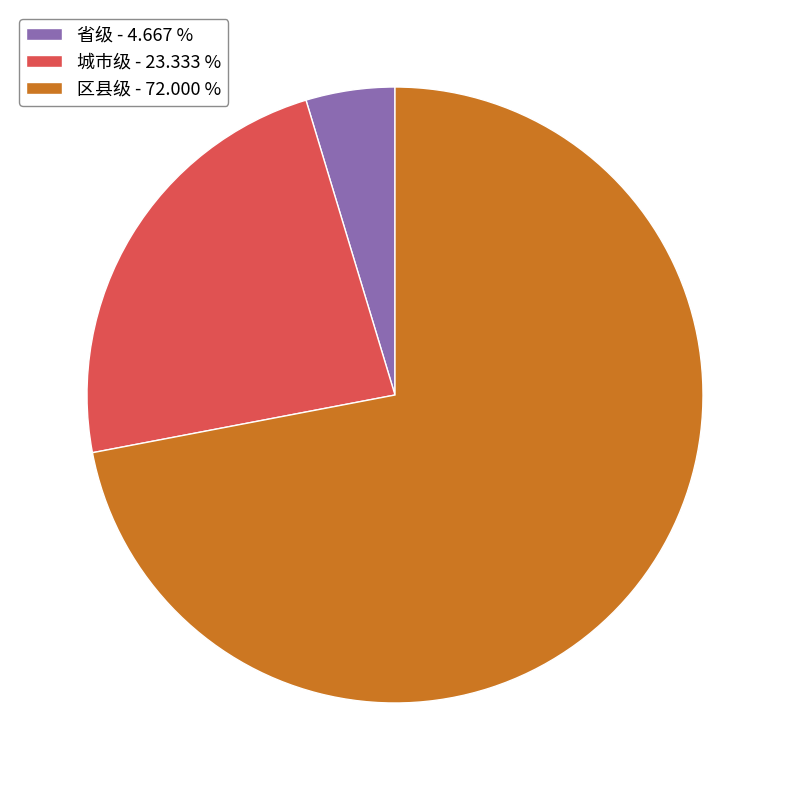

Does any single category account for the majority?

Yes